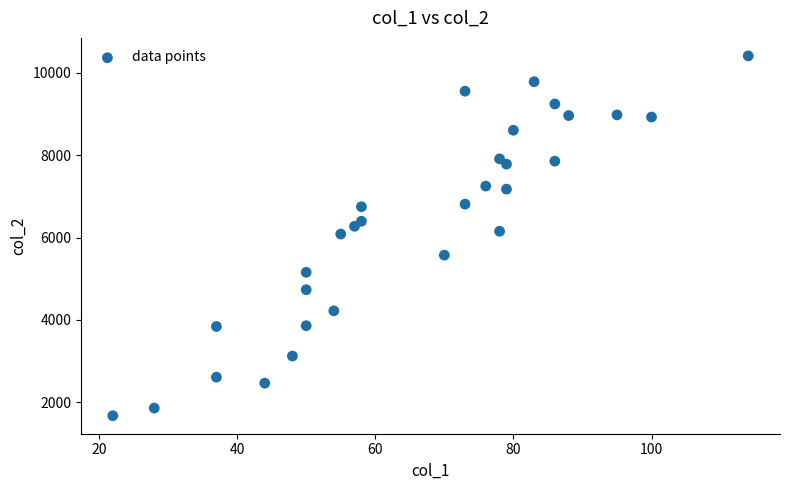

What is the range of X values (max minus min)?

92